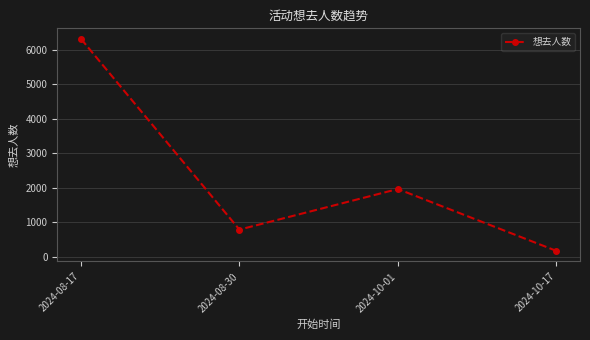

Approximately how many times larger is the value at 2024-10-01 compared to 2024-08-30?

2.5